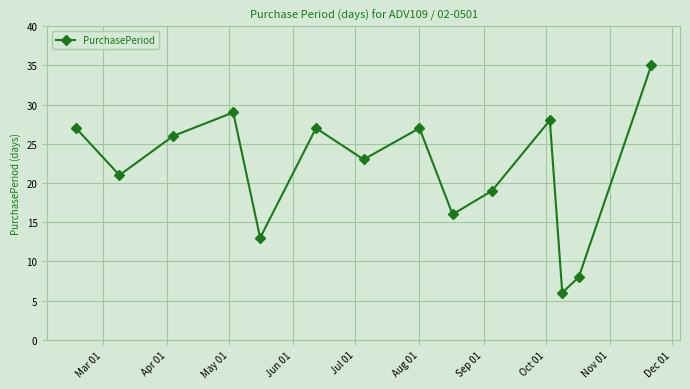

What is the value of the 5th point from the left?

13